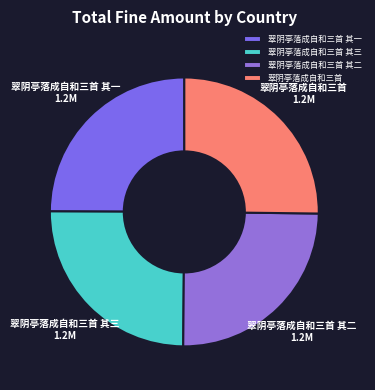

The 翠阴亭落成自和三首 其一 slice represents 36% of the pie. True or false?

False